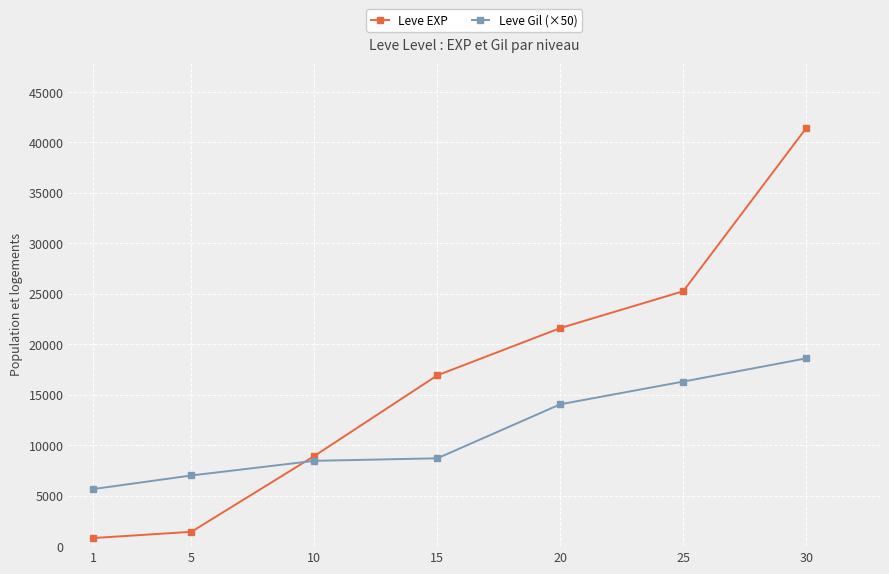

Is it true that Leve EXP equals 1420 at 5?

True